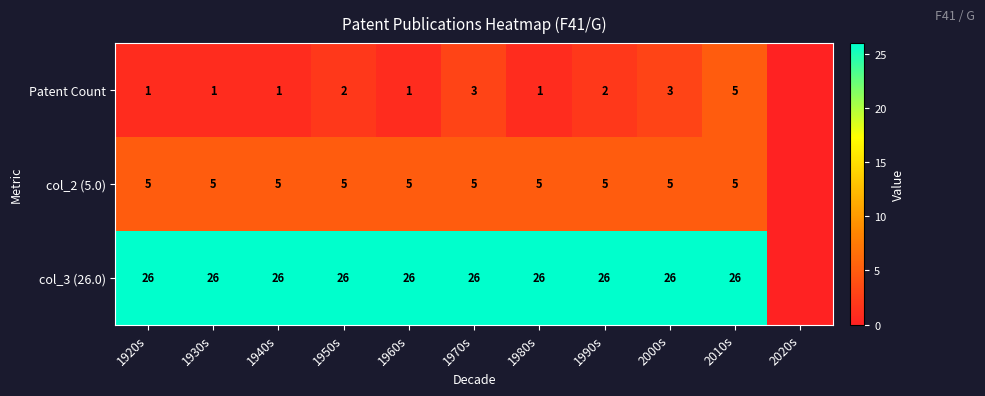

Rank the series at 1950s from lowest to highest value.

Patent Count, col_2 (5.0), col_3 (26.0)